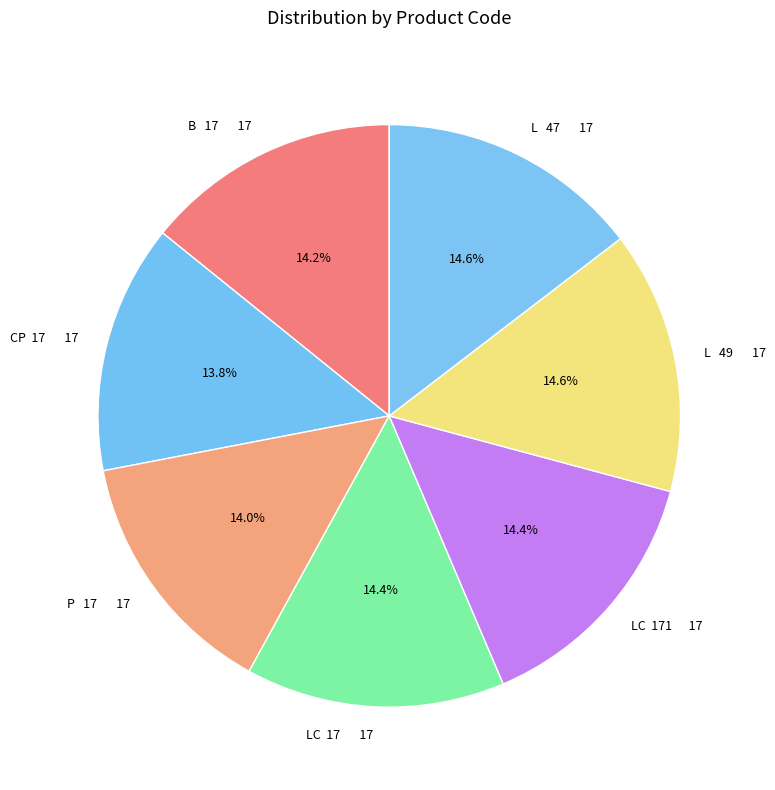

Do B 17 17 and L 47 17 together represent more than half of the pie?

No